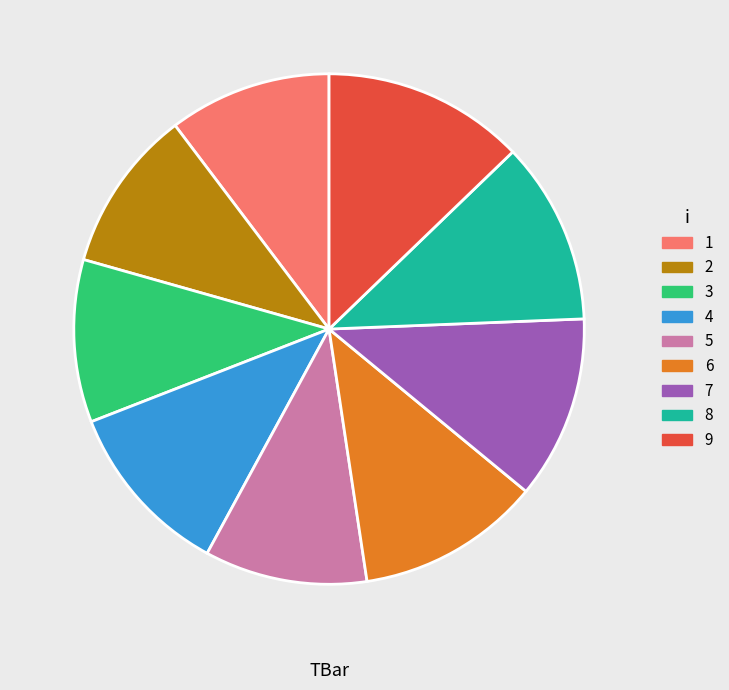

Which category has the biggest portion of the pie?

9